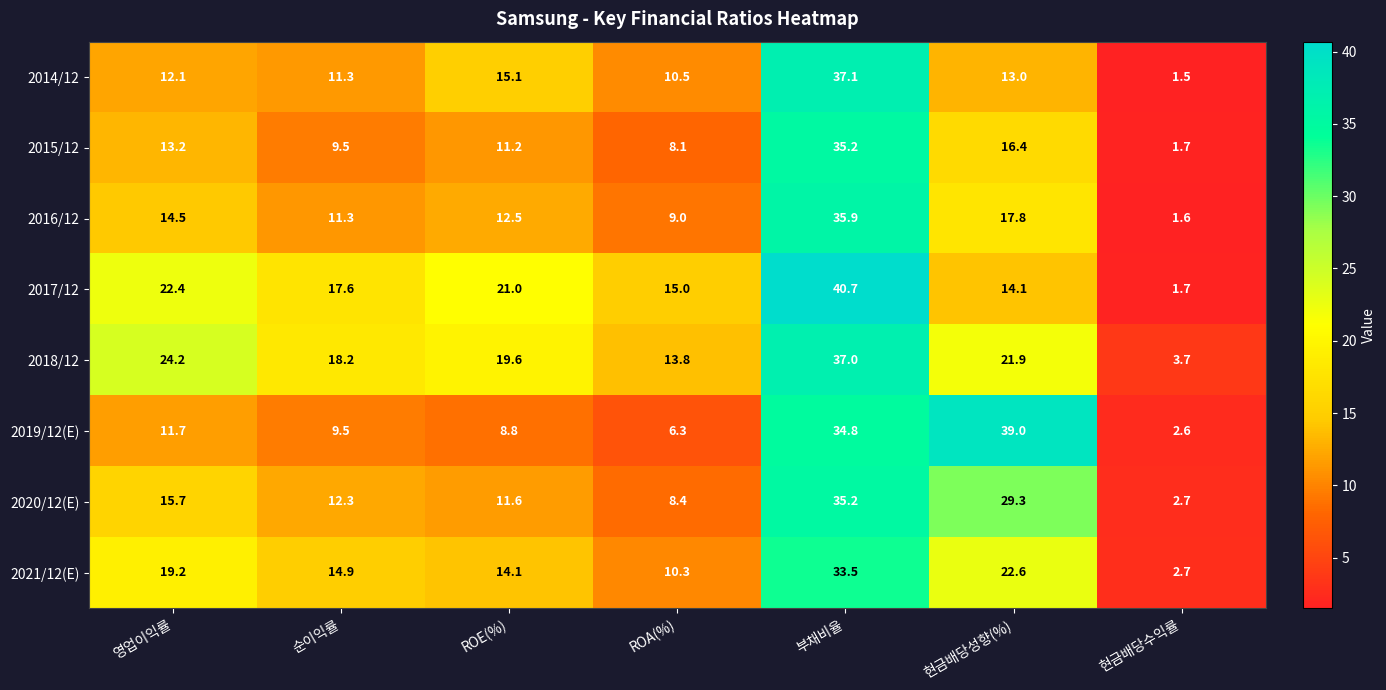

What is the difference between the highest and lowest values at 순이익률?

8.7